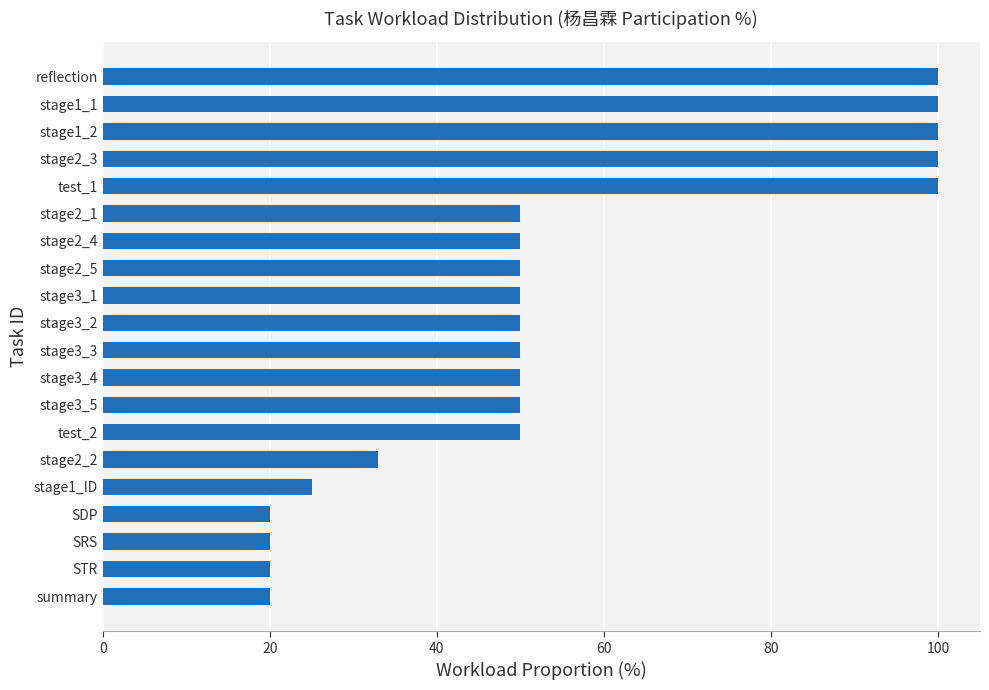

What is the sum of the values at summary and stage3_5?

70